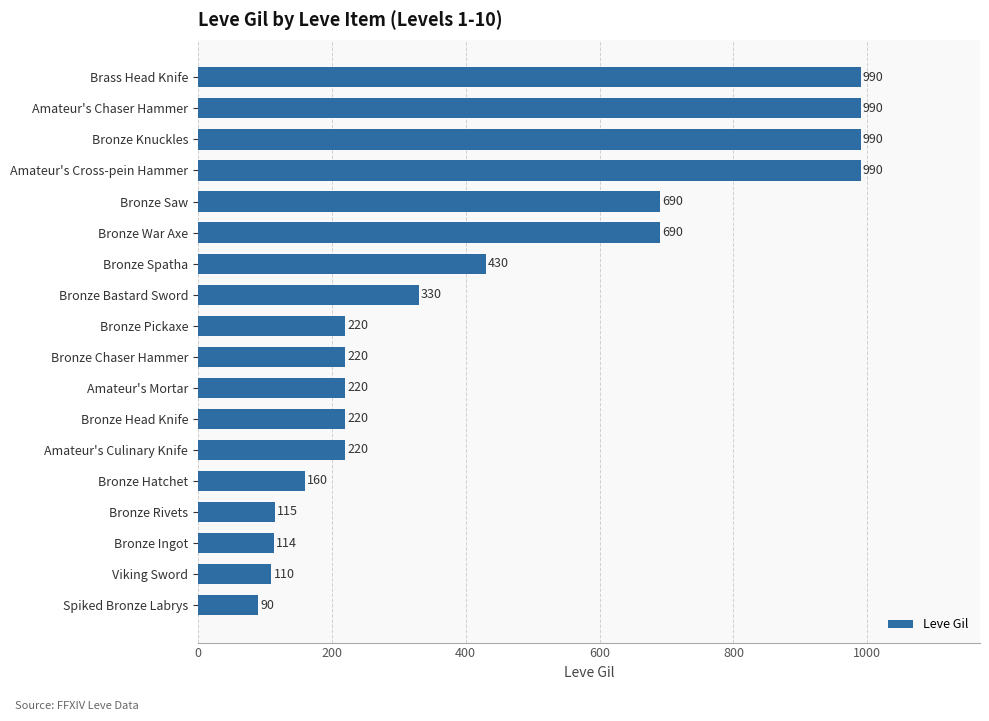

Reading bottom to top, list all the values displayed in this chart.

Spiked Bronze Labrys=90	Viking Sword=110	Bronze Ingot=114	Bronze Rivets=115	Bronze Hatchet=160	Amateur's Culinary Knife=220	Bronze Head Knife=220	Amateur's Mortar=220	Bronze Chaser Hammer=220	Bronze Pickaxe=220	Bronze Bastard Sword=330	Bronze Spatha=430	Bronze War Axe=690	Bronze Saw=690	Amateur's Cross-pein Hammer=990	Bronze Knuckles=990	Amateur's Chaser Hammer=990	Brass Head Knife=990